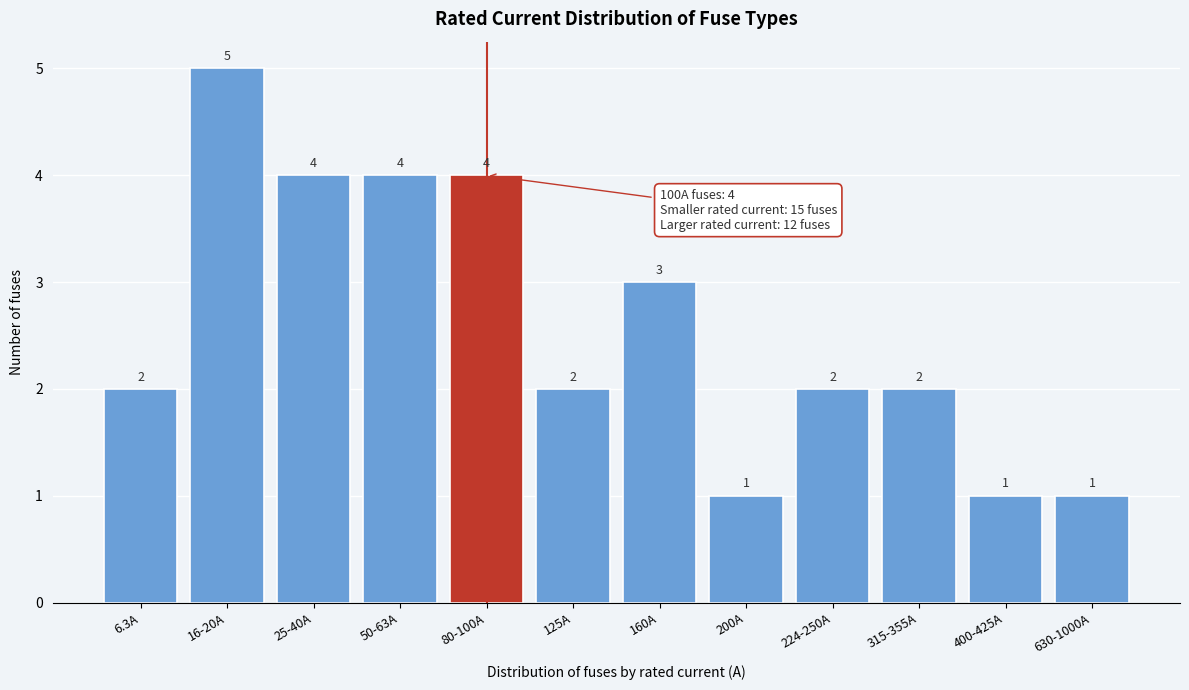

Reading right to left, what are all the values shown in this chart?

630-1000A=1	400-425A=1	315-355A=2	224-250A=2	200A=1	160A=3	125A=2	80-100A=4	50-63A=4	25-40A=4	16-20A=5	6.3A=2